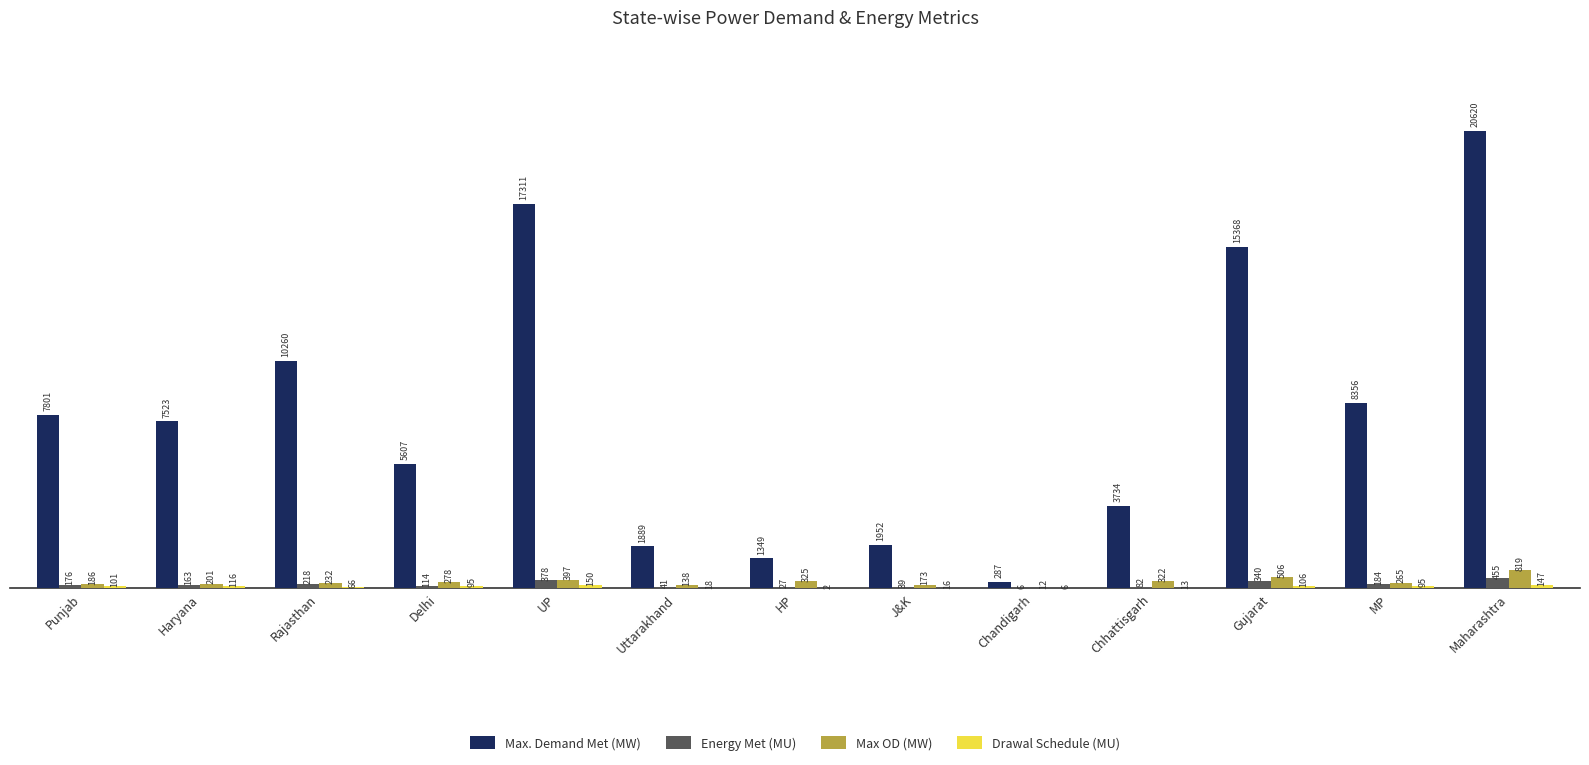

Which series has the largest total across all categories?

Max. Demand Met (MW)